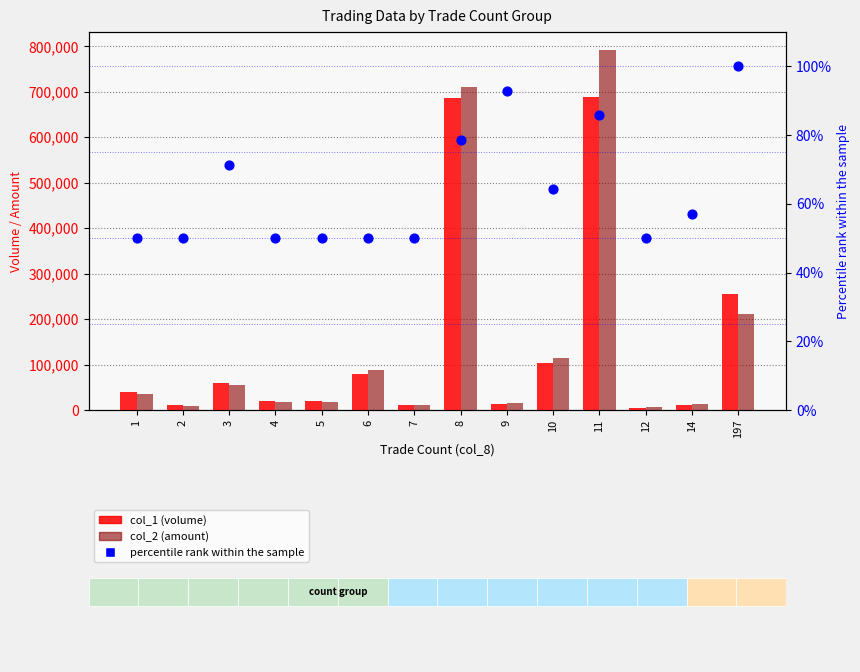

Which series has the largest total across all categories?

col_2 (amount)